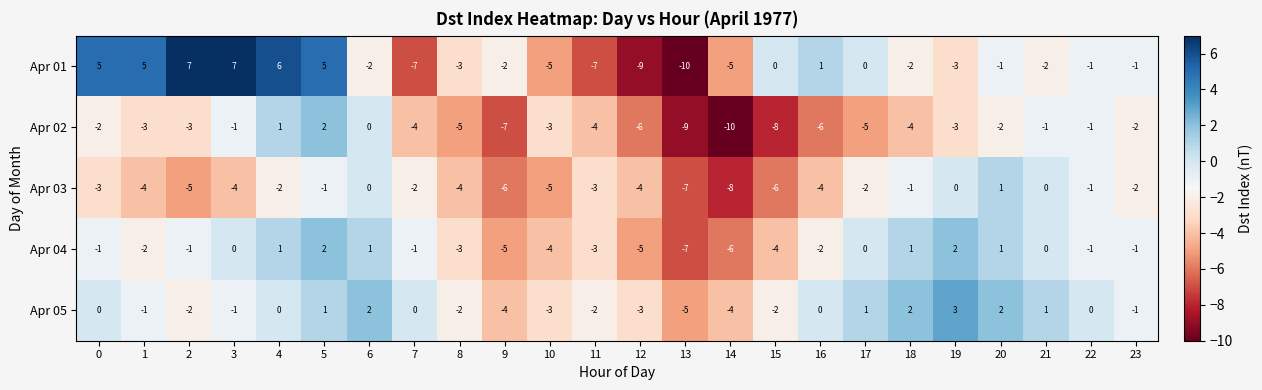

At which label does Apr 01 reach its minimum?

13